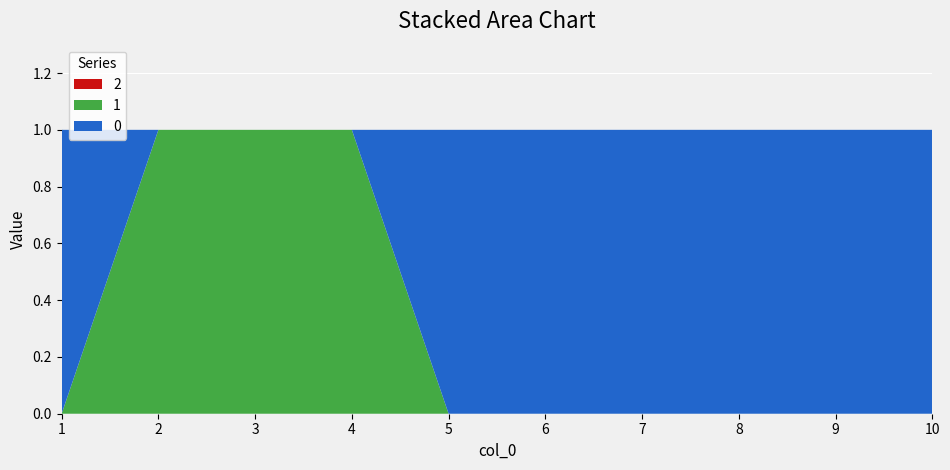

Reading left to right, transcribe all the data shown in this chart.

2: 0	0	0	0	0	0	0	0	0	0
1: 0	1	1	1	0	0	0	0	0	0
0: 1	0	0	0	1	1	1	1	1	1